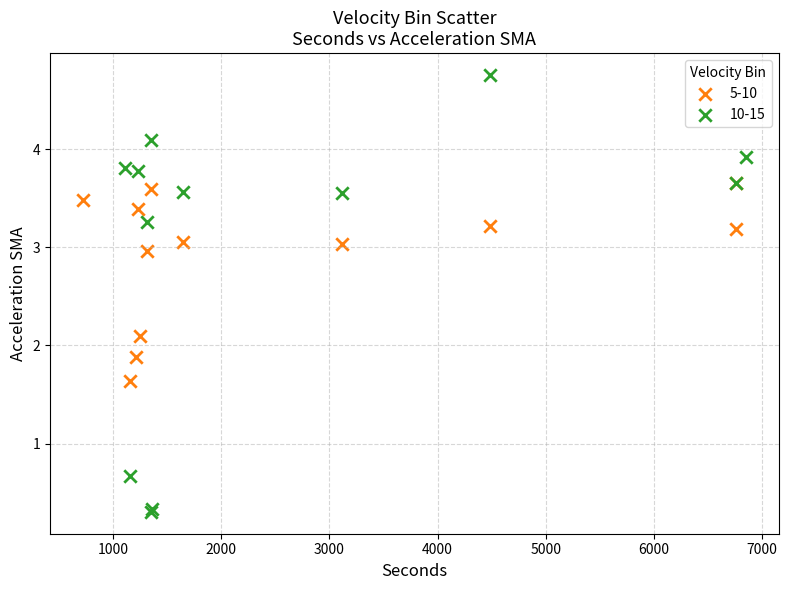

Which series contains the highest Y value?

10-15